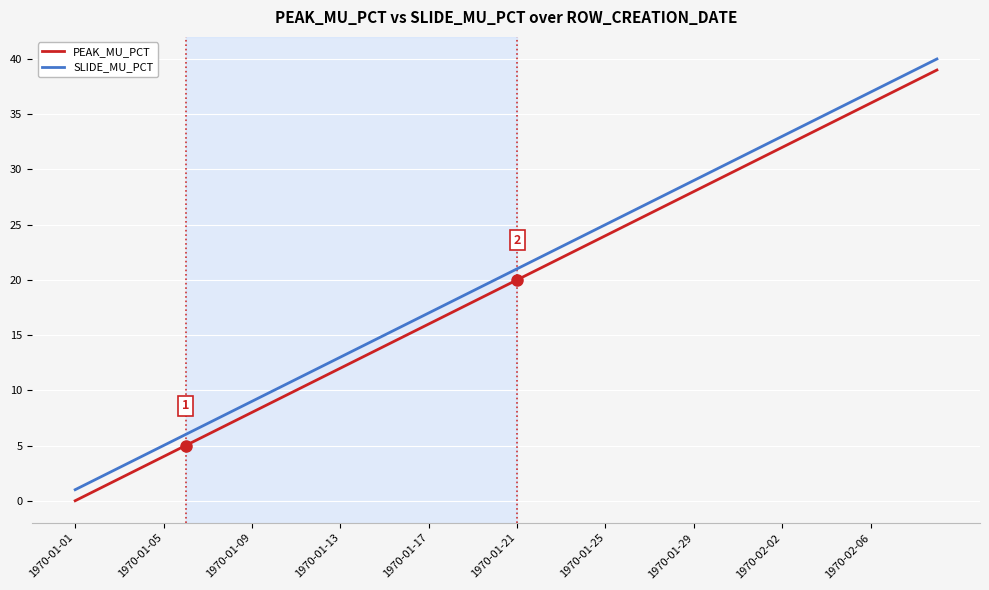

True or false: SLIDE_MU_PCT and PEAK_MU_PCT intersect in this chart.

False